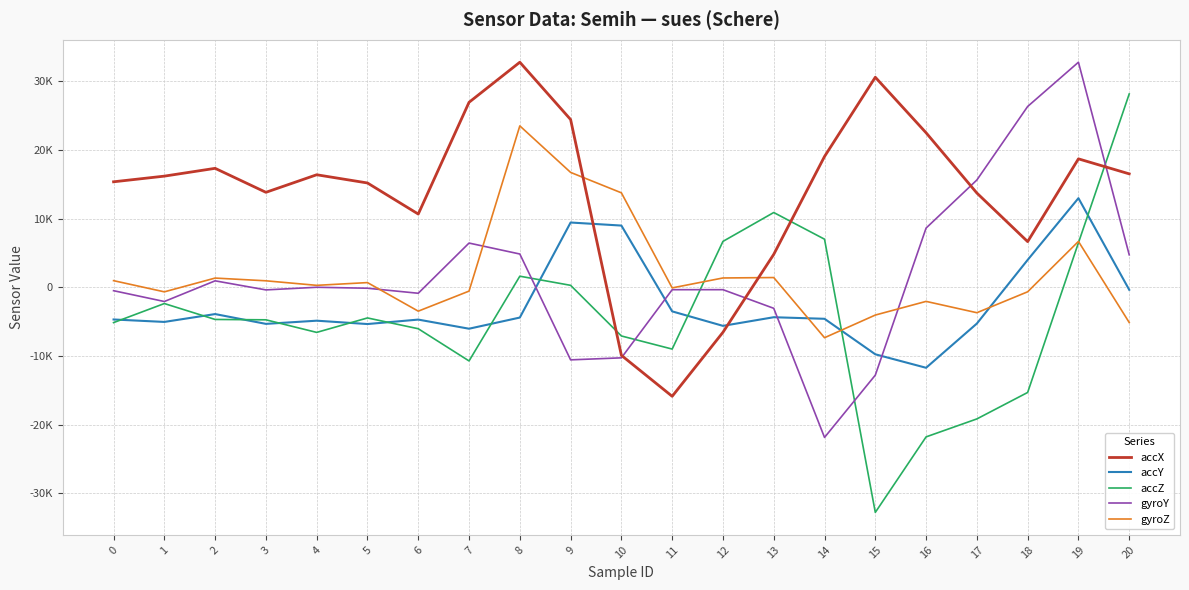

What is the value of the accZ point at the 13th from the left?

6684